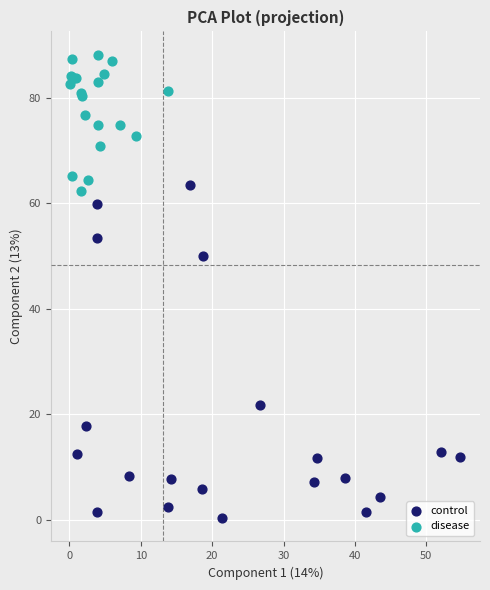

Which series has the largest Y range (max minus min)?

control